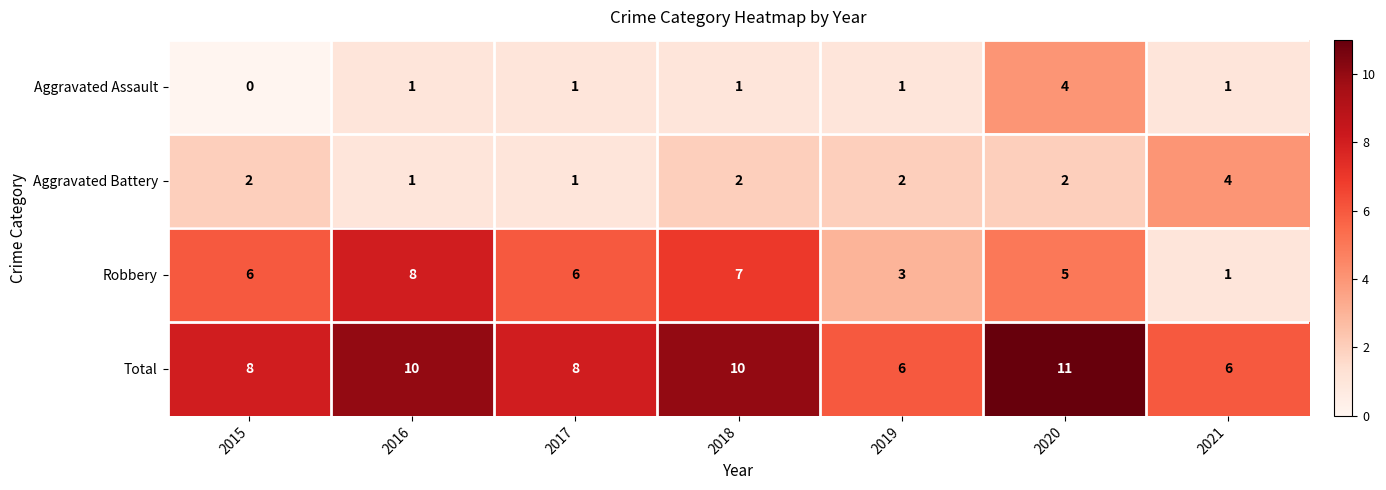

What is the total value across all series at 2018?

20